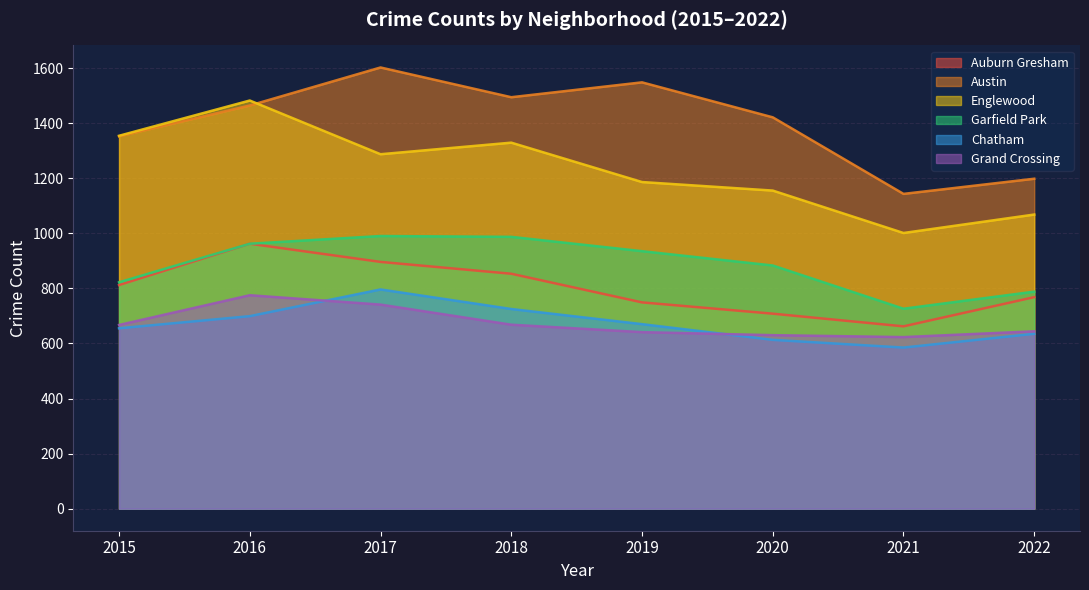

How many categories are shown in the chart?

8